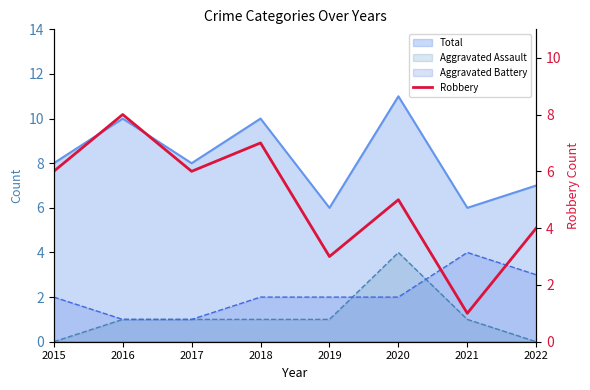

Where is the first local maximum?

2016